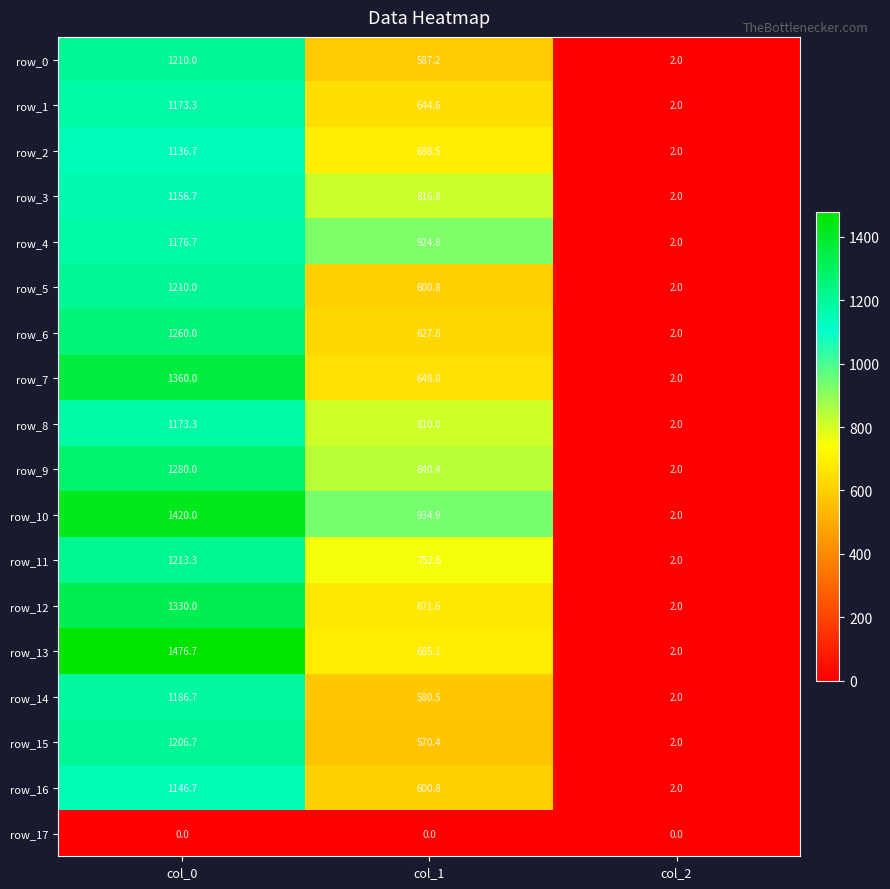

At which label does row_11 first exceed 752?

col_0